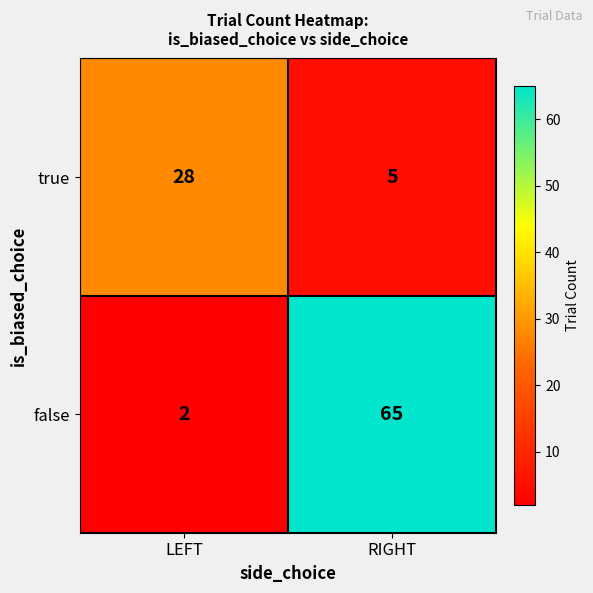

Which category has the lowest value across all series?

LEFT